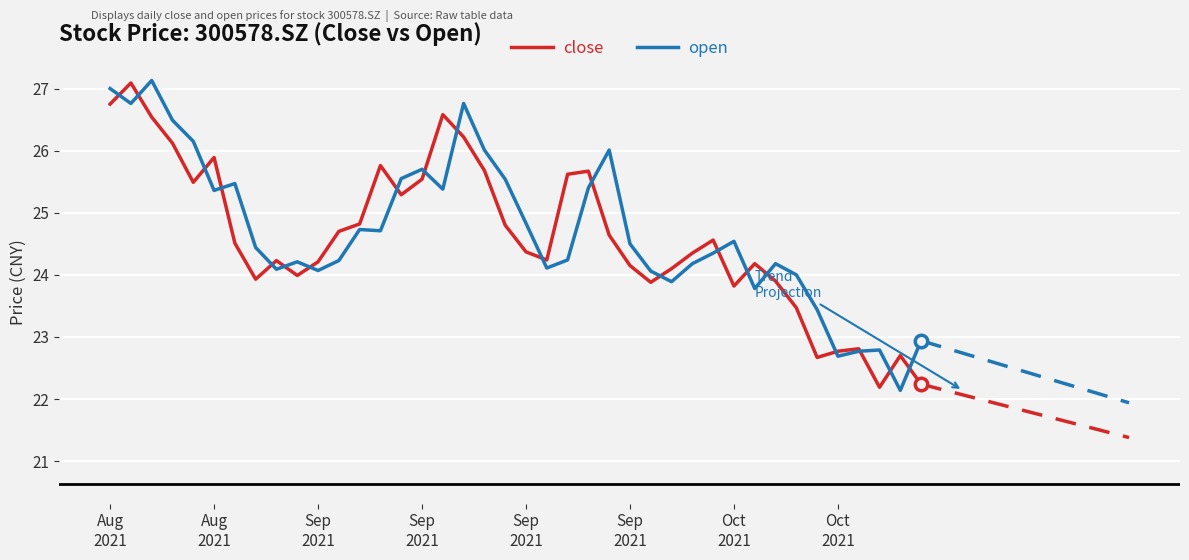

What is the sum of all close values?

984.5